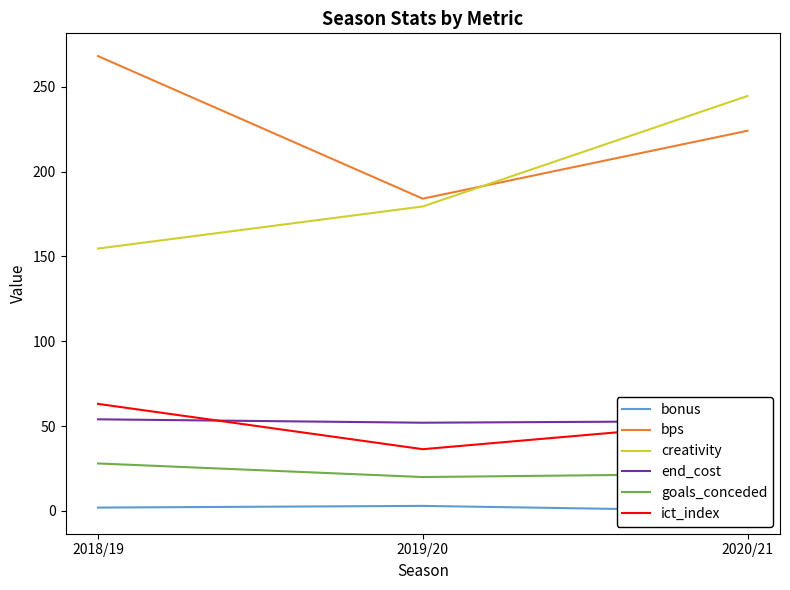

Is this an area chart (filled region under the line)?

No